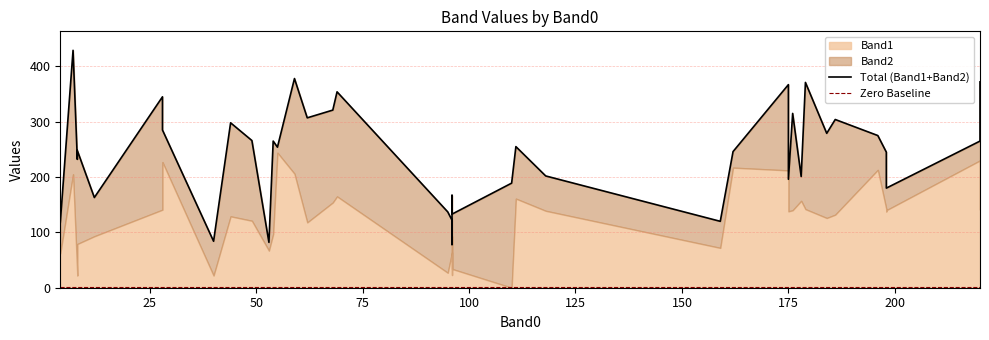

What is the difference between the maximum and minimum values in the Total (Band1+Band2) series?

351.0